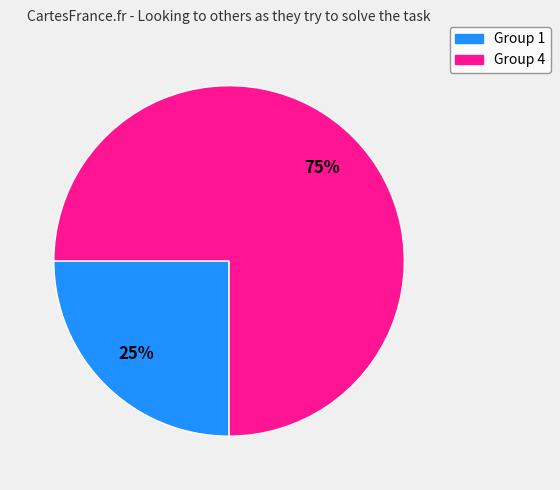

Is the sum of Group 1 and Group 4 greater than half?

Yes